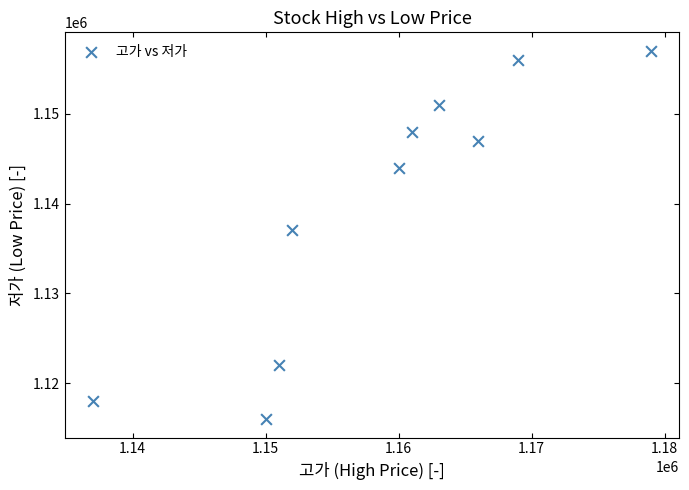

What is the range of X values (max minus min)?

42000